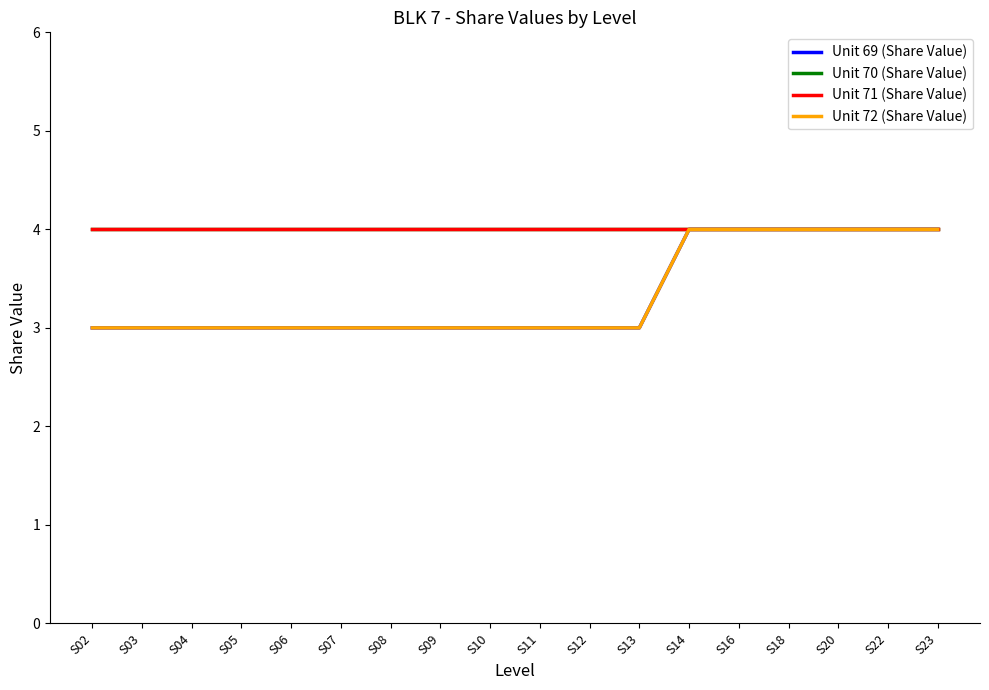

The value of Unit 71 (Share Value) at S14 is 1. True or false?

False